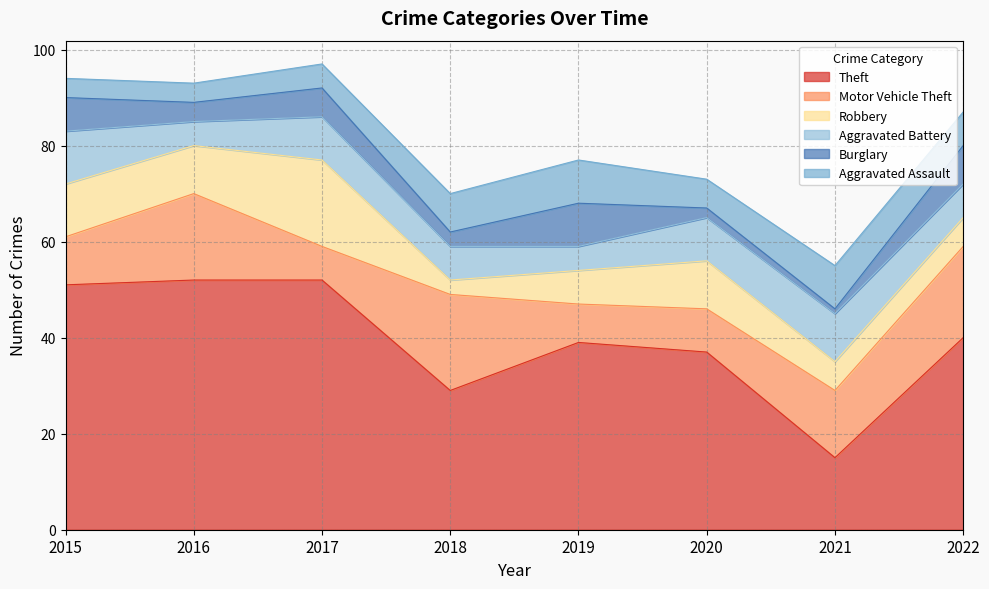

What is the sum of all Aggravated Battery values?

63